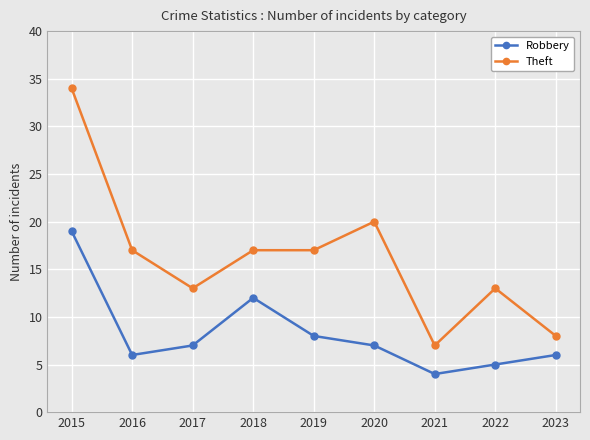

Does the chart have visible grid lines?

Yes